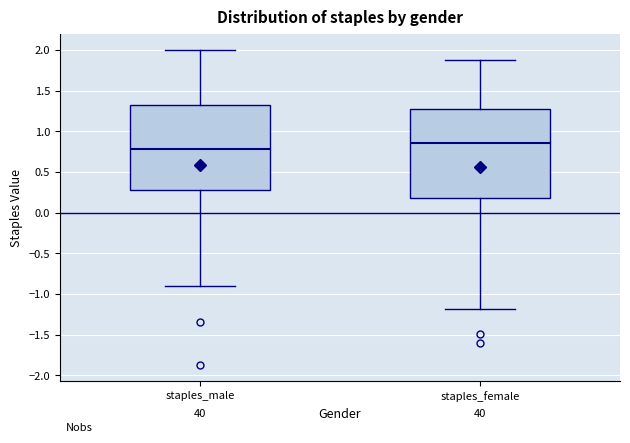

Which box's median line is the lowest?

staples_male